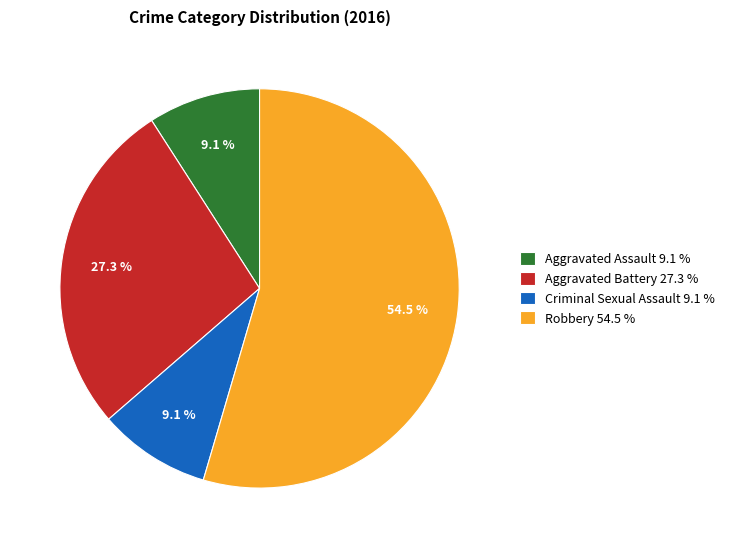

What portion of the pie excludes Criminal Sexual Assault?

90.9%